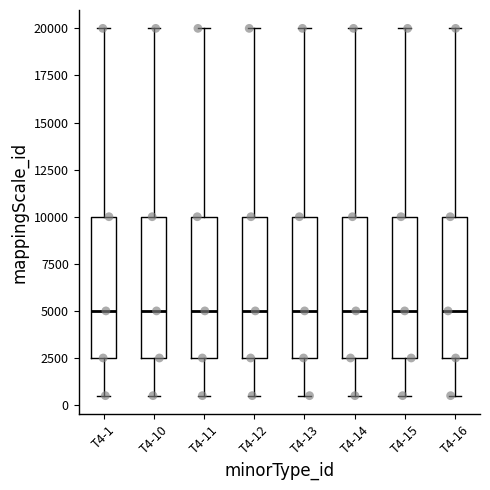

Where is the upper edge of the box for T4-15 on the y-axis? The values are not printed on the chart, so give them approximately, as read against the axis.

10000